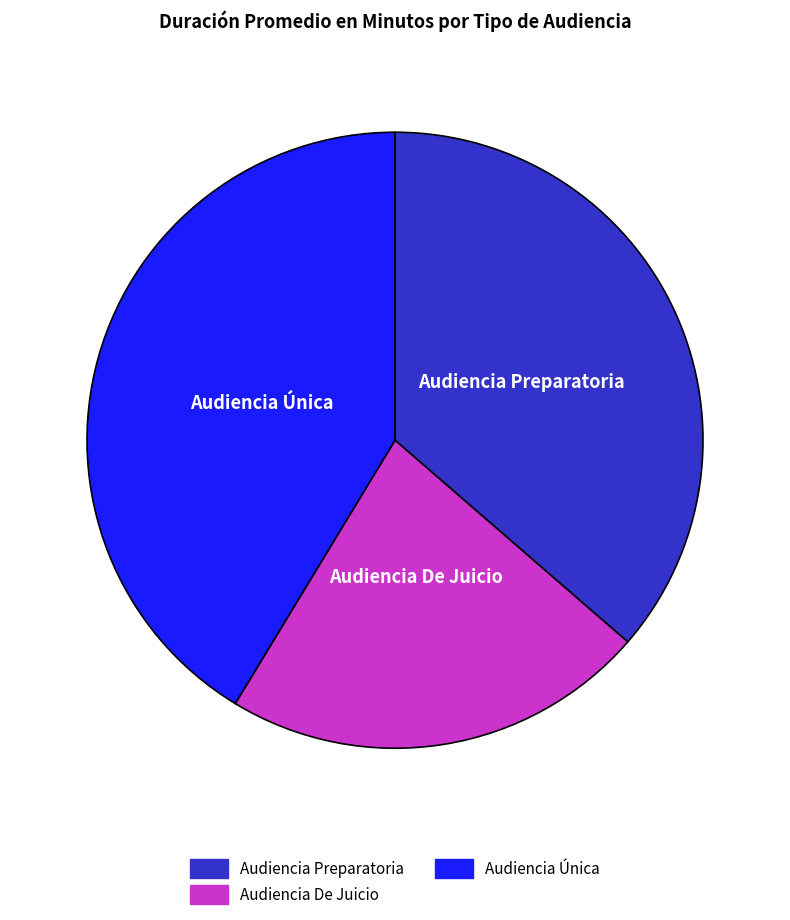

Approximately how many times larger is the value at Audiencia Preparatoria compared to Audiencia Única?

0.9